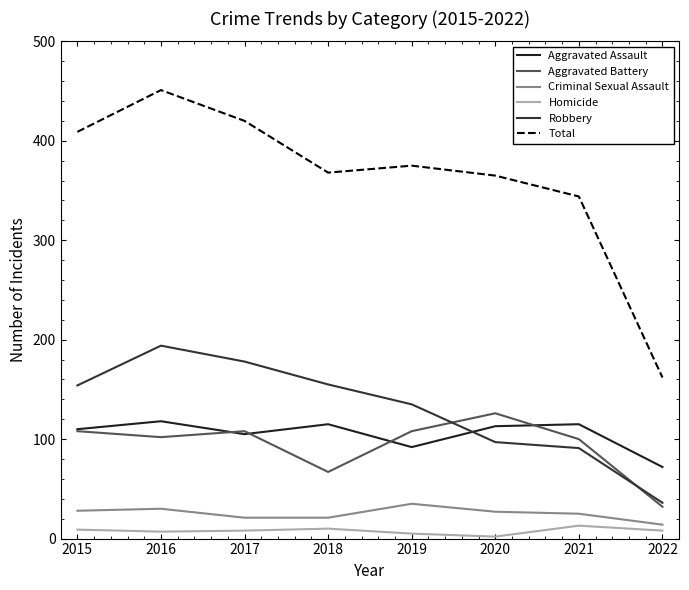

Count the number of categories in the chart.

8